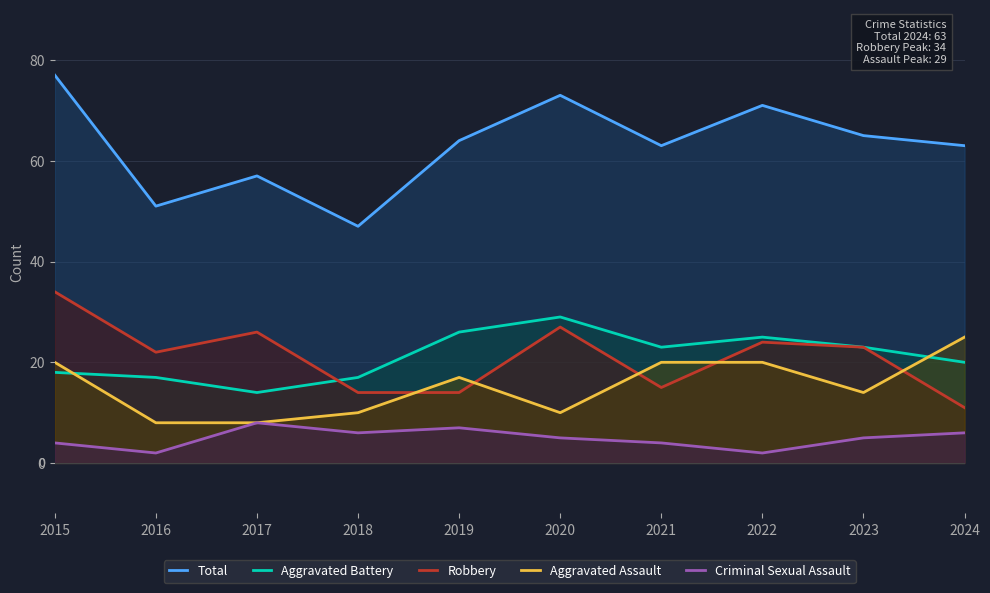

Which series has the largest range (max minus min)?

Total